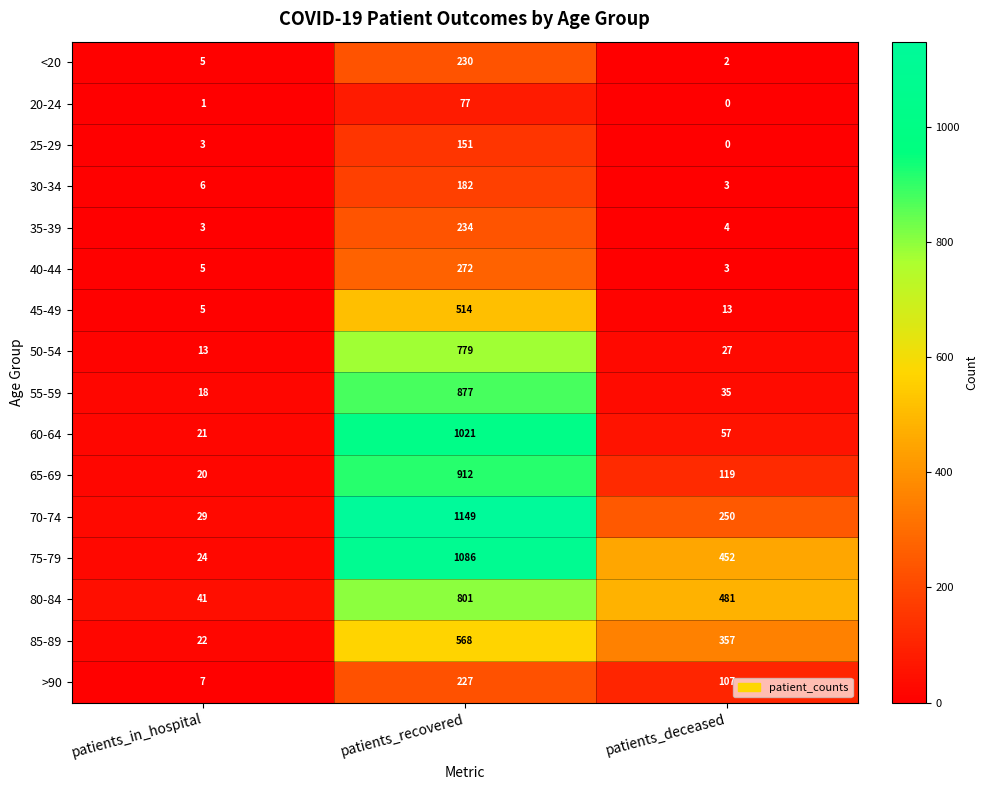

What is the difference between the maximum and second lowest values in the 70-74 series?

899